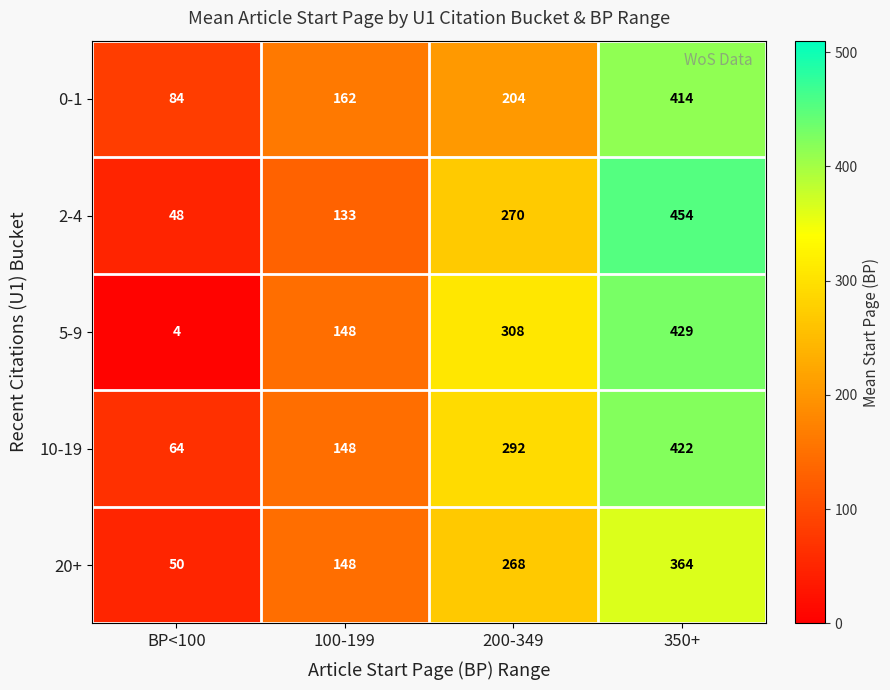

What is the sum of all 20+ values?

830